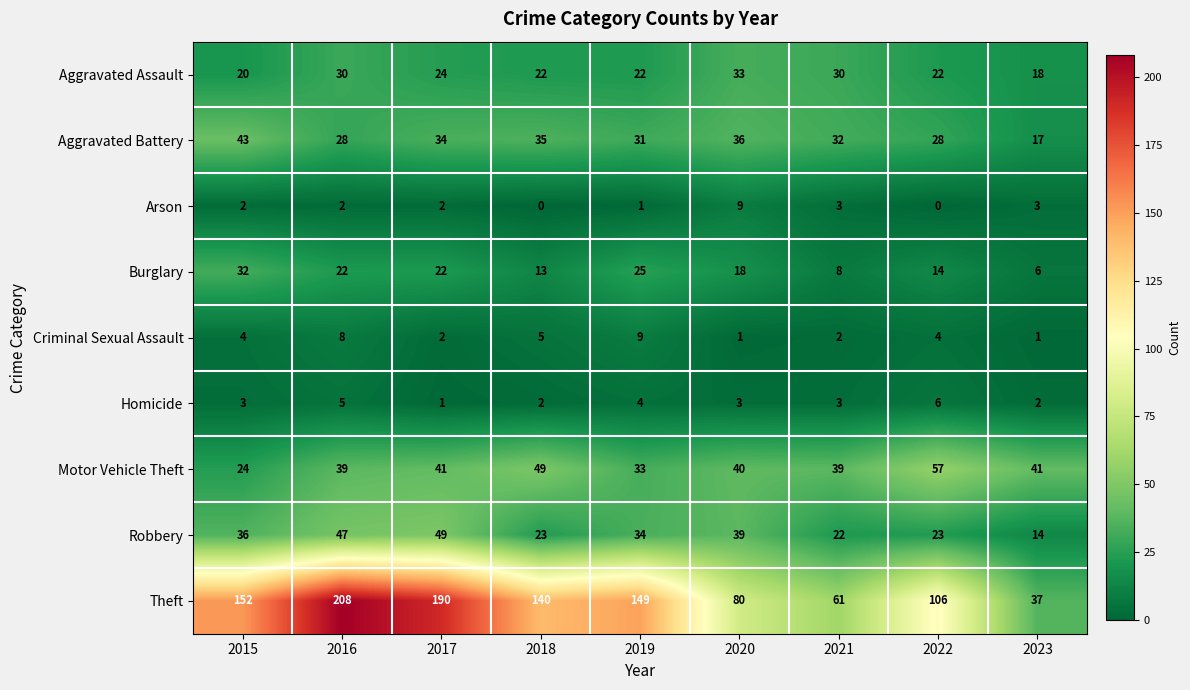

At how many categories does at least one series exceed 47?

8